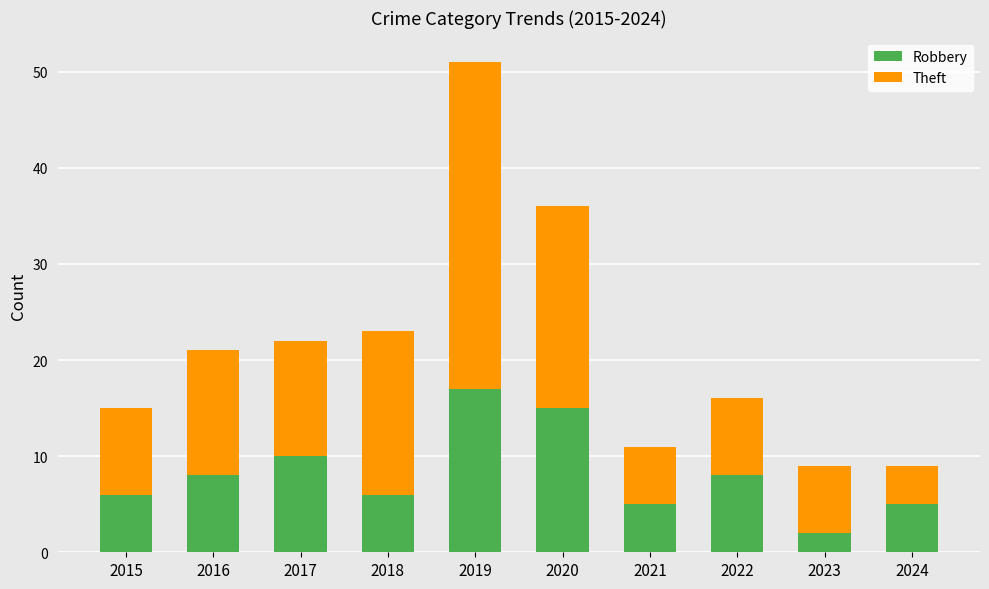

The value of Robbery at 2019 is 17. True or false?

True